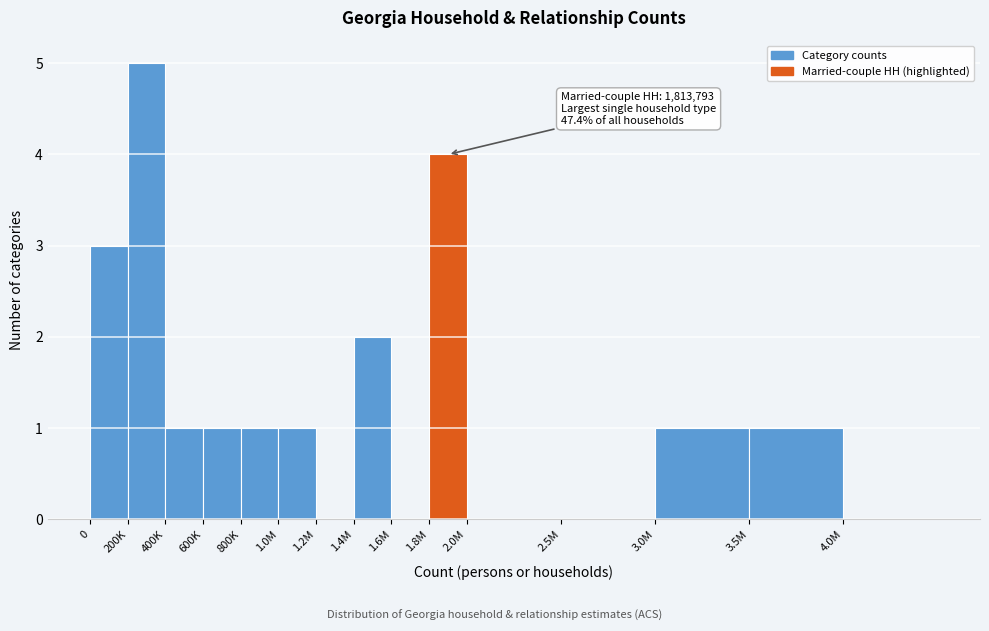

Reading left to right, transcribe all the data shown in this chart.

0=3	200K=5	400K=1	600K=1	800K=1	1.0M=1	1.2M=0	1.4M=2	1.6M=0	1.8M=4	2.0M=0	2.5M=0	3.0M=1	3.5M=1	4.0M=0